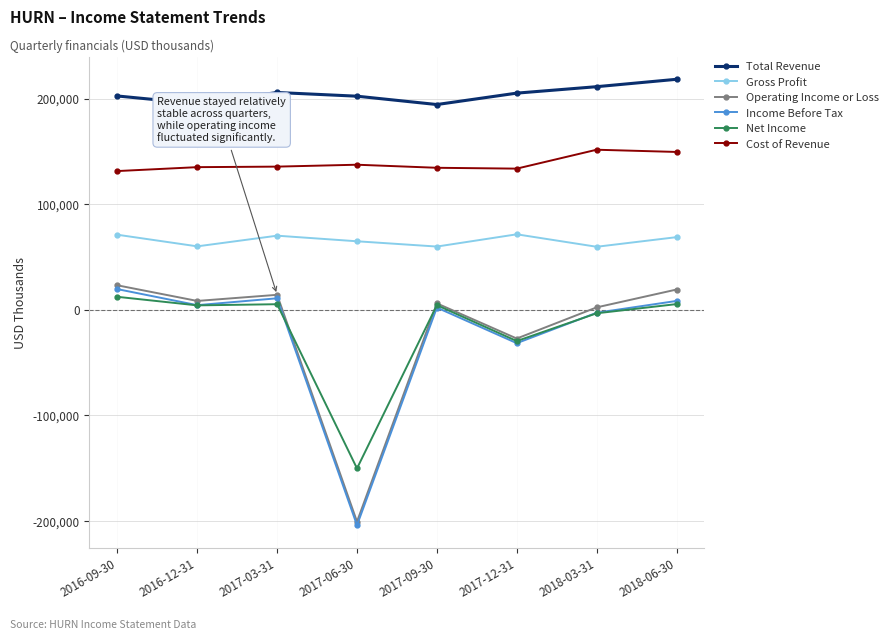

True or false: Total Revenue and Operating Income or Loss cross at least once.

False